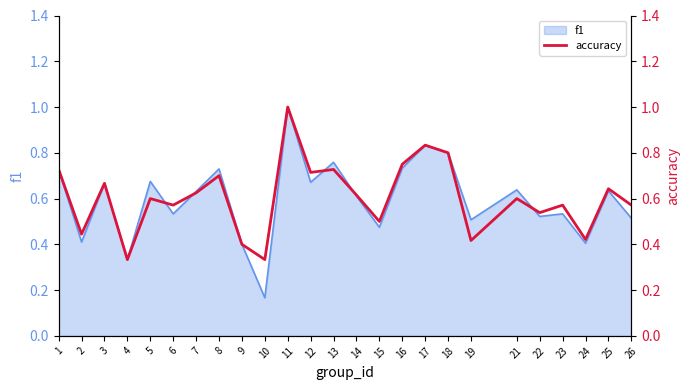

At which category does the chart reach its peak across all series?

11